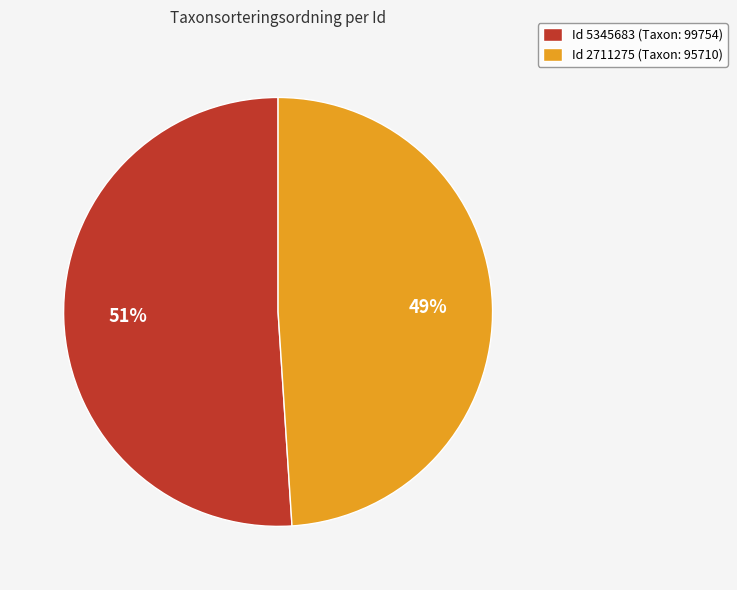

Rank the categories by value from highest to lowest.

Id 5345683 (Taxon: 99754), Id 2711275 (Taxon: 95710)